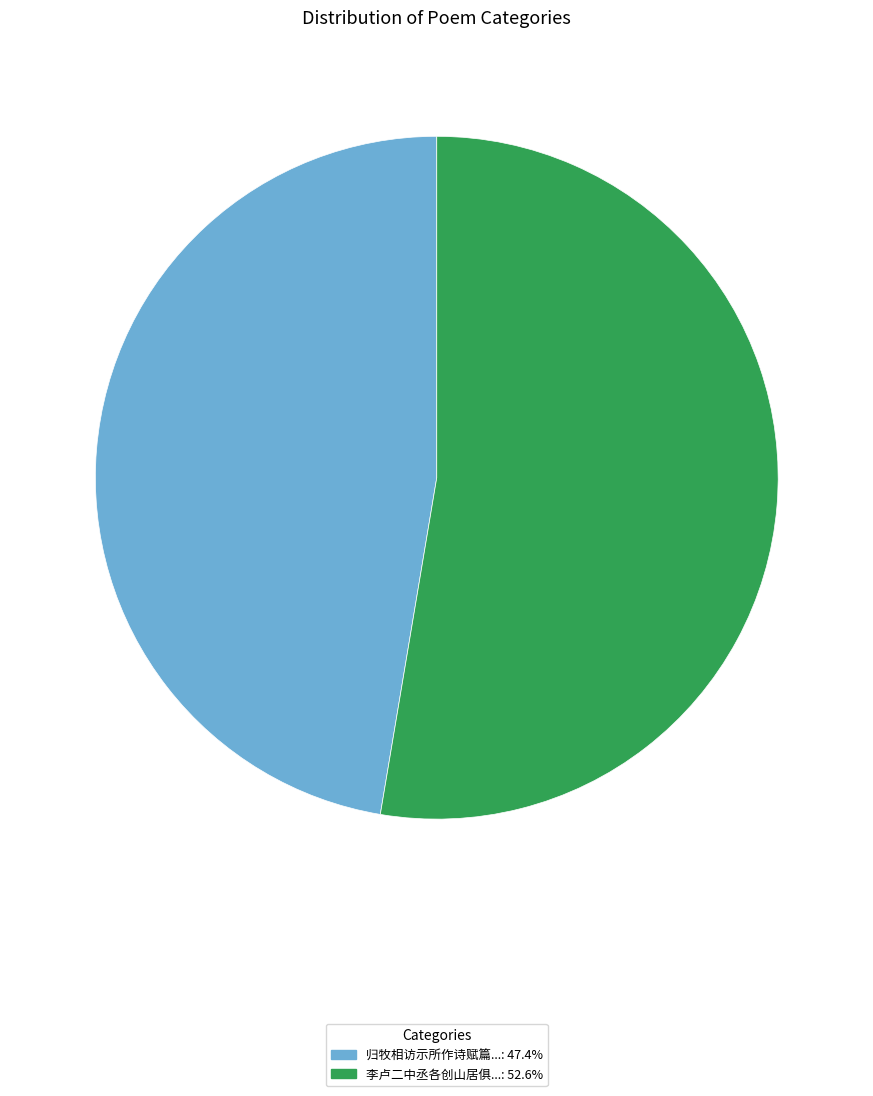

Is there any slice that represents more than half of the pie?

Yes